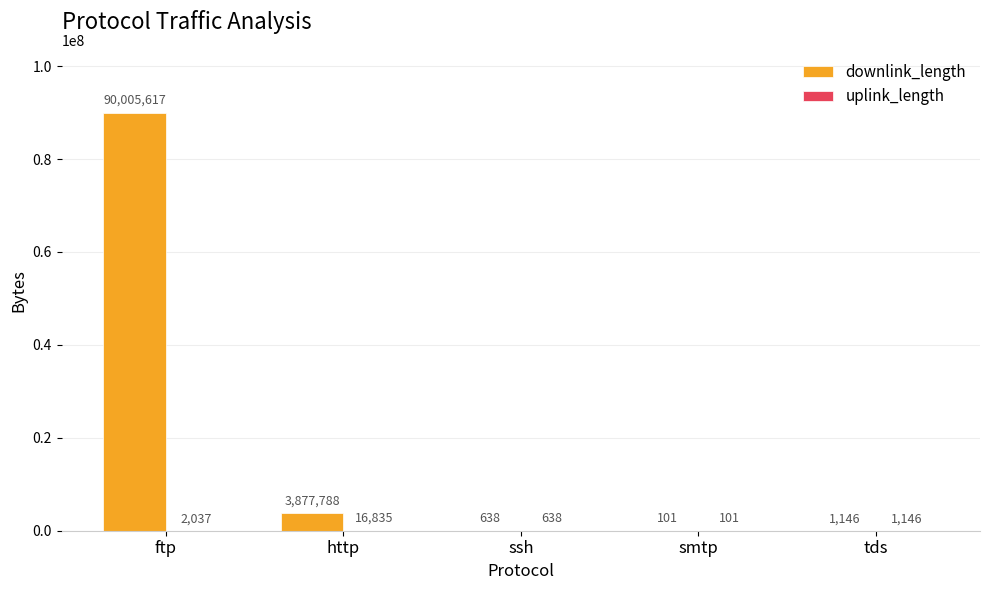

Is it true that downlink_length equals 48576686 at ftp?

False